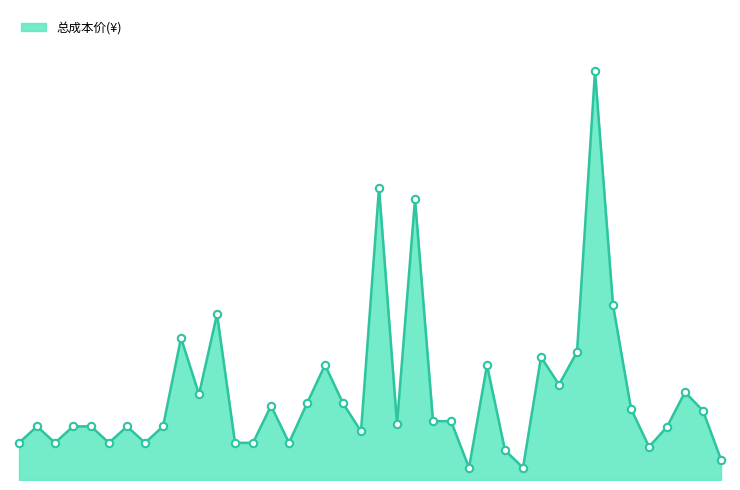

Is this an area chart (filled region under the line)?

Yes